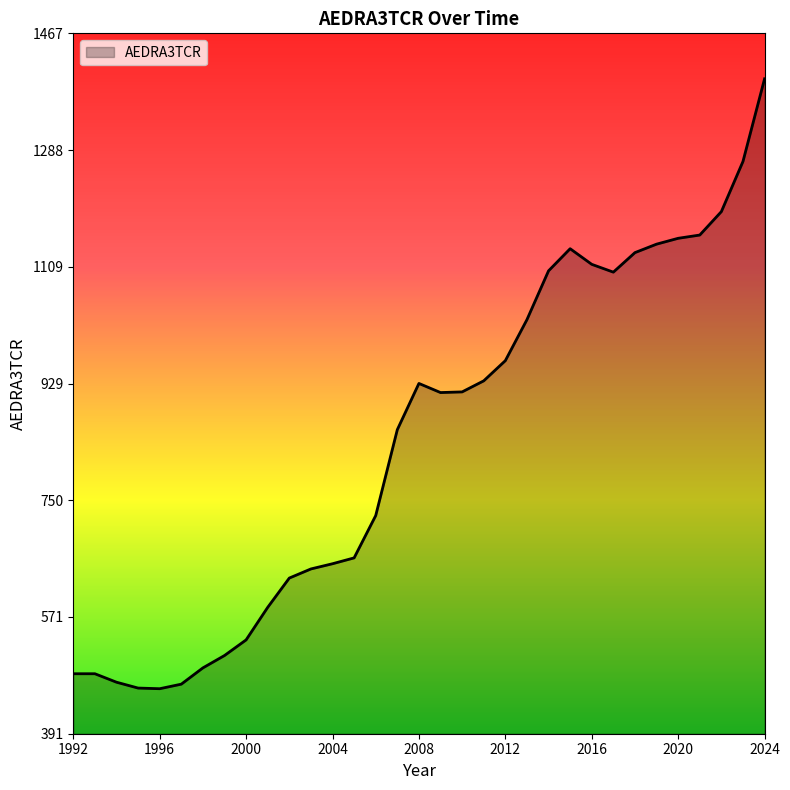

What is the difference between the second highest and second lowest values?

809